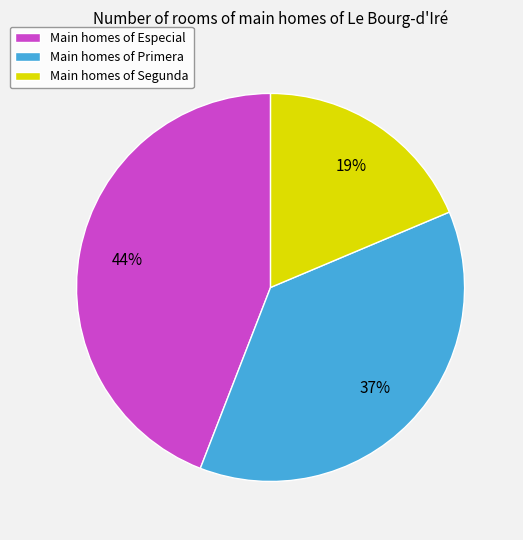

To the nearest percent, what is the average slice percentage?

33%